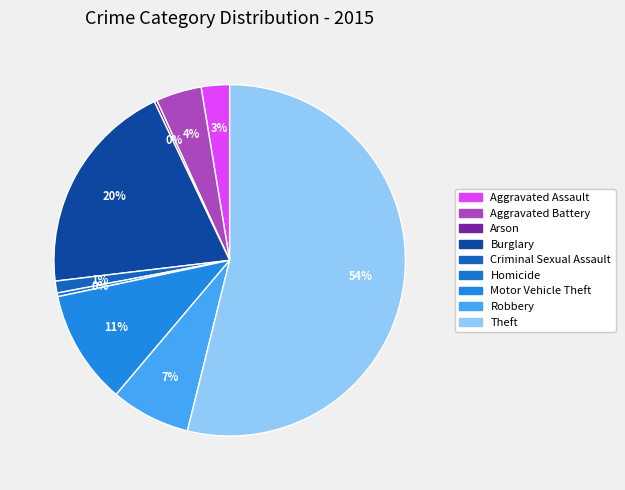

Which category has the biggest portion of the pie?

Theft